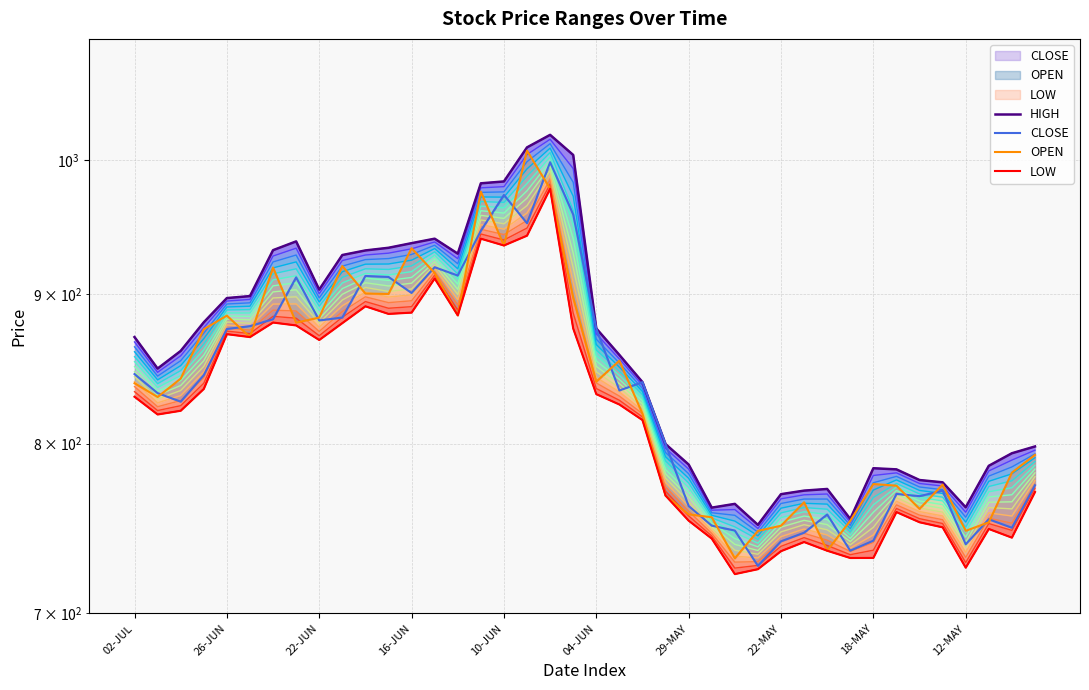

Which series has the largest total across all categories?

HIGH